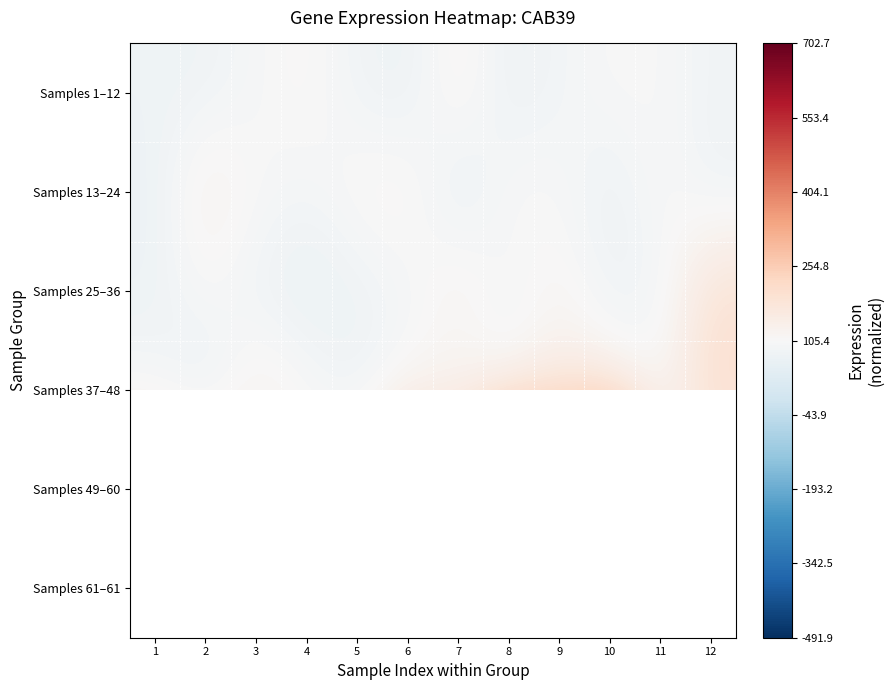

What is the spread (max minus min) of values at 1?

139.7